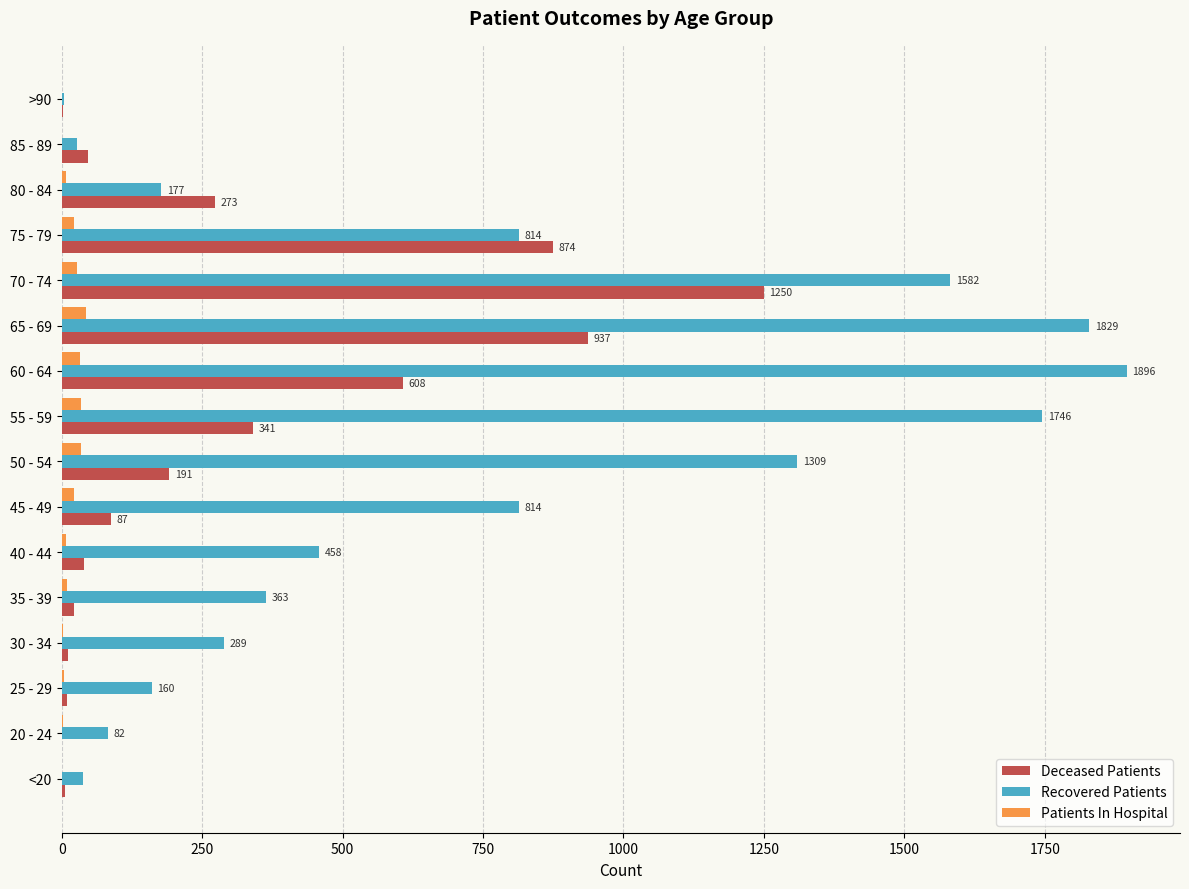

Is it true that Patients In Hospital equals 7 at 40 - 44?

True